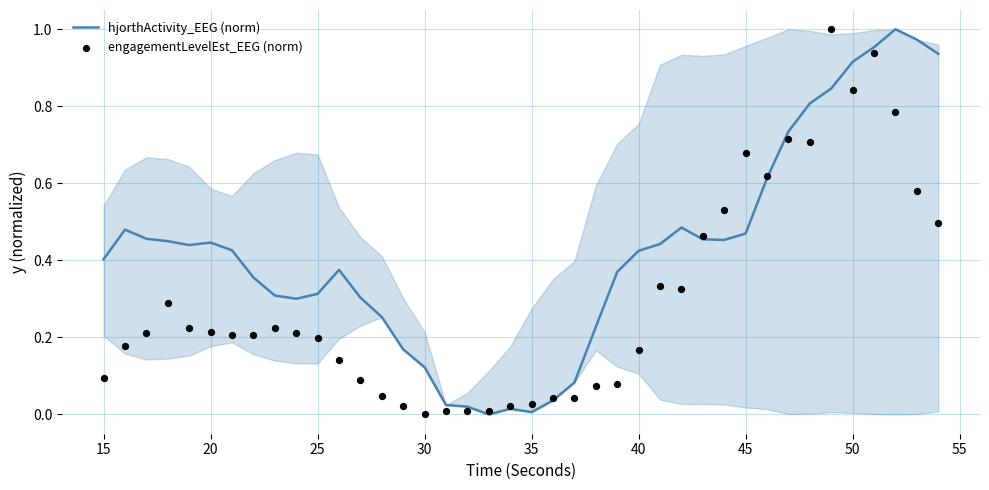

Which series reaches the maximum Y coordinate?

hjorthActivity_EEG (norm)